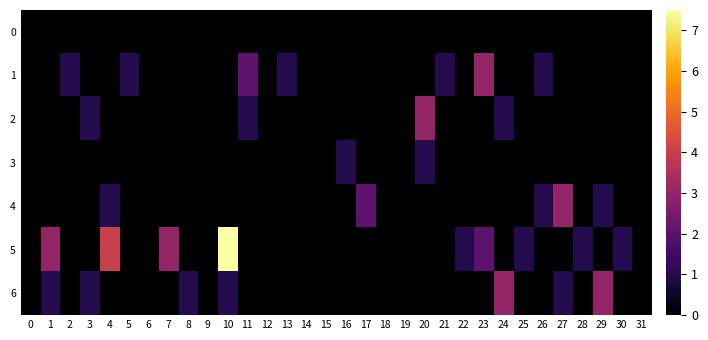

Which series has the largest total across all categories?

5